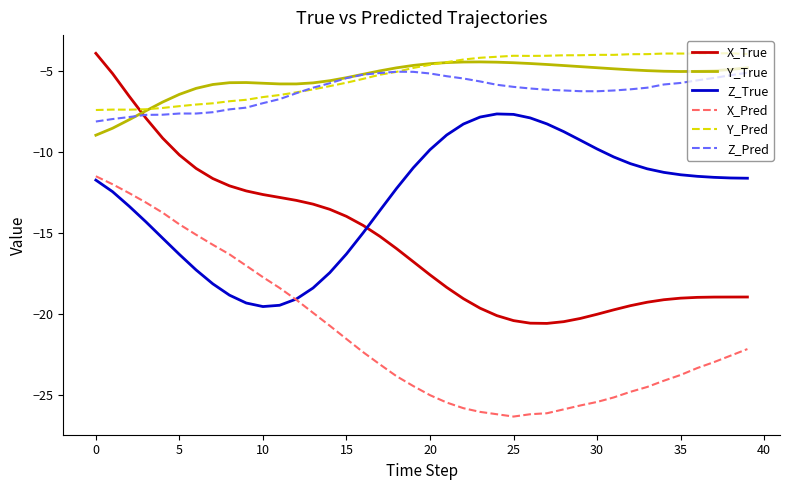

What is the minimum value shown in the chart?

-26.3